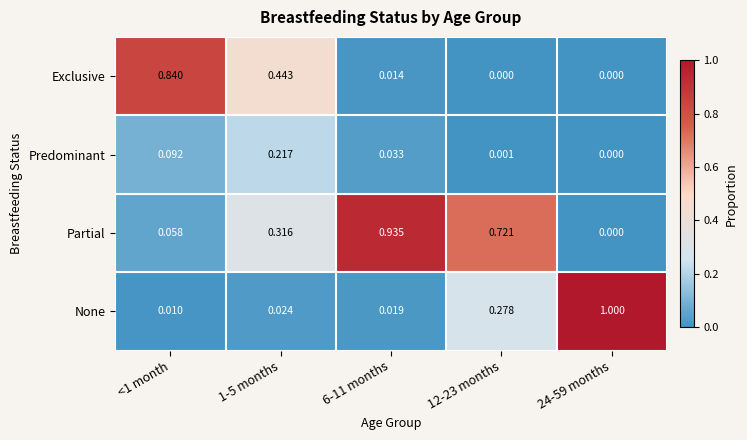

List the series in order of their peak value, lowest first.

Predominant, Exclusive, Partial, None